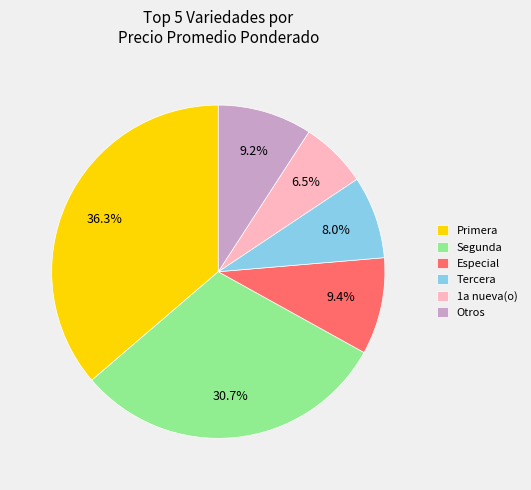

Which category has the smallest portion of the pie?

1a nueva(o)